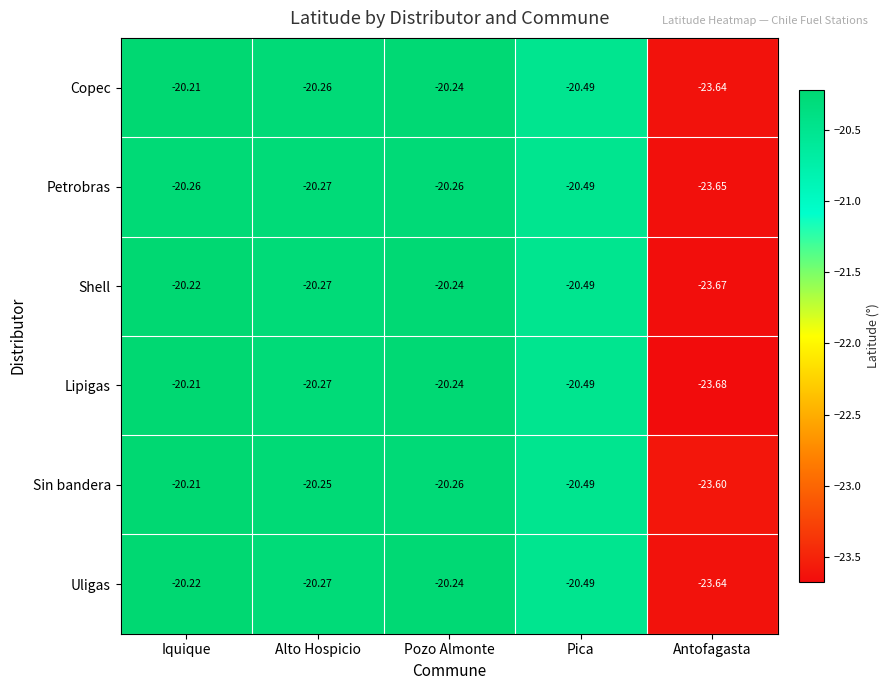

What is the minimum value shown in the chart?

-23.7